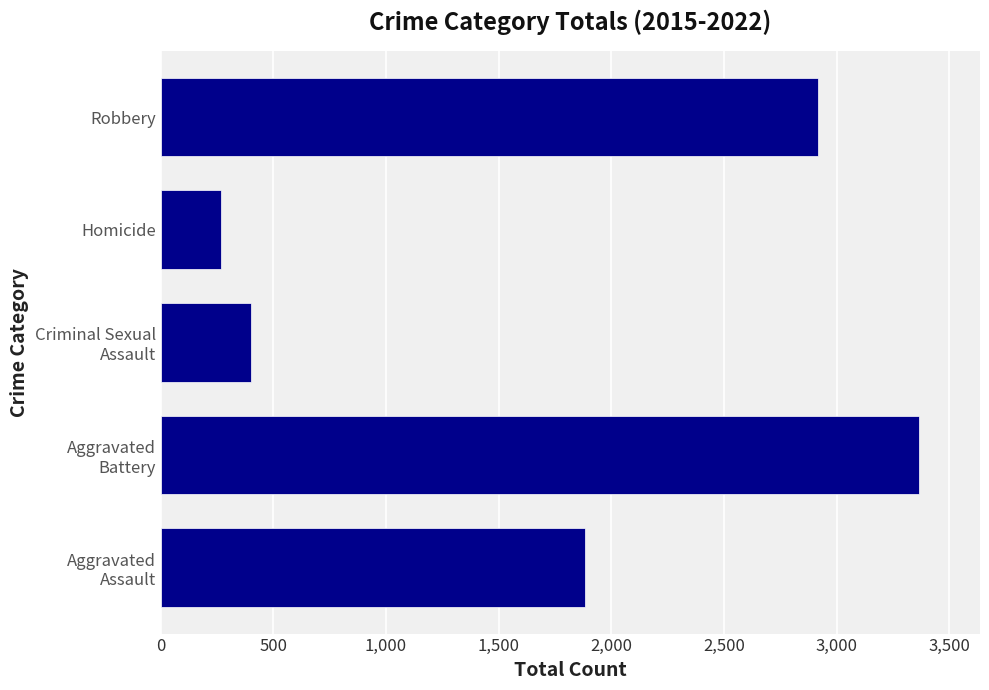

Reading bottom to top, transcribe all the data shown in this chart.

1885	3367	401	267	2916